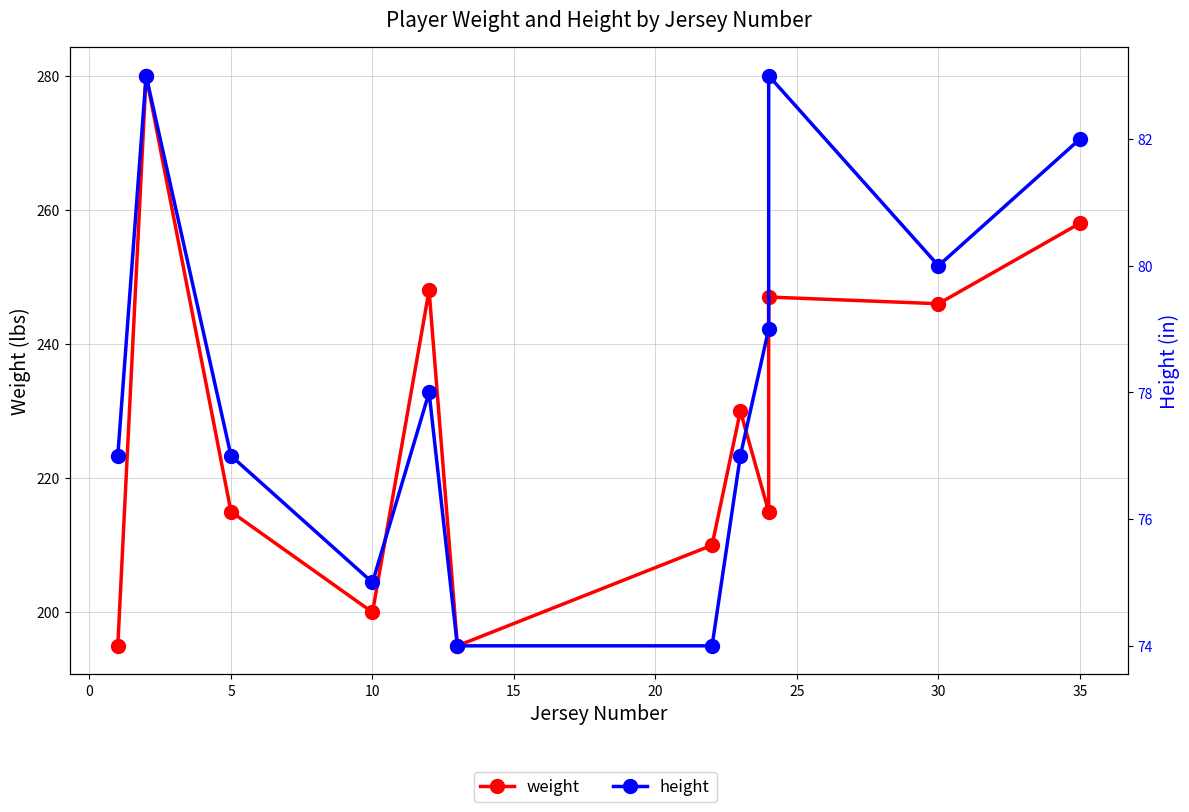

Rank the series by their average value, from highest to lowest.

weight, height